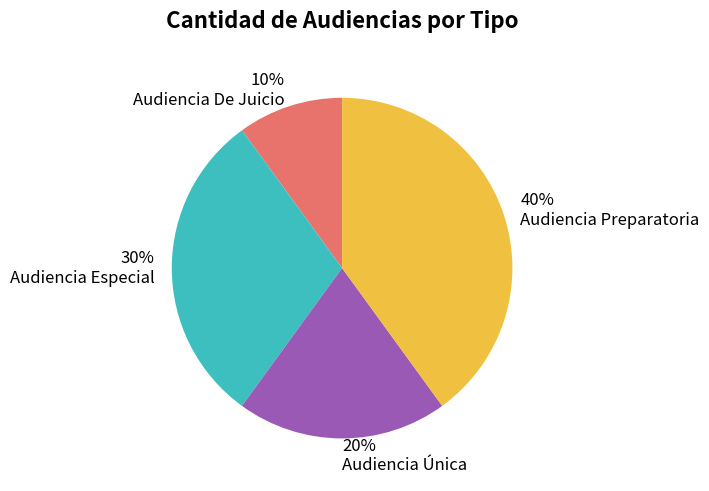

What percentage is the Audiencia Única slice, to the nearest percent?

20%